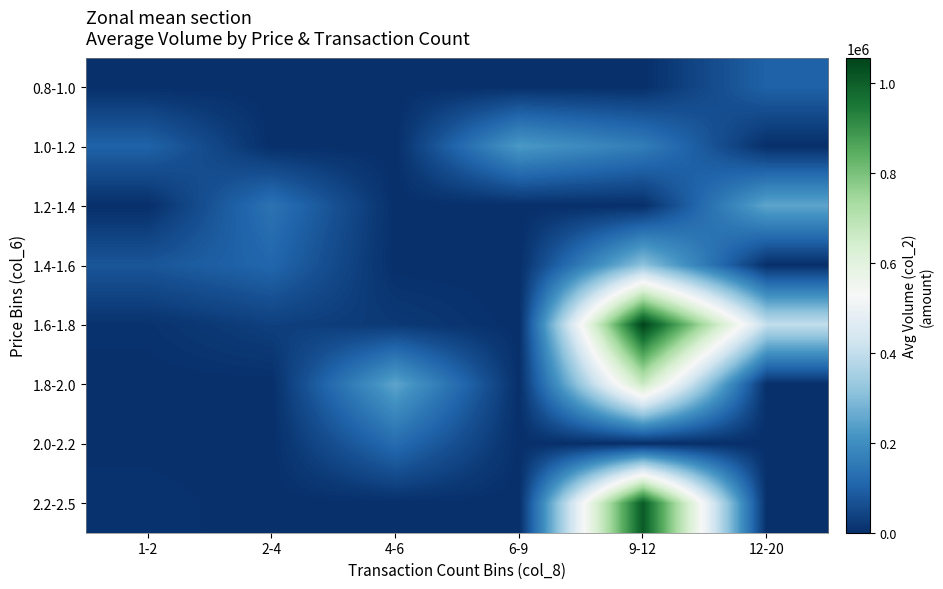

What is the difference between the highest and lowest values at 4-6?

249600.0